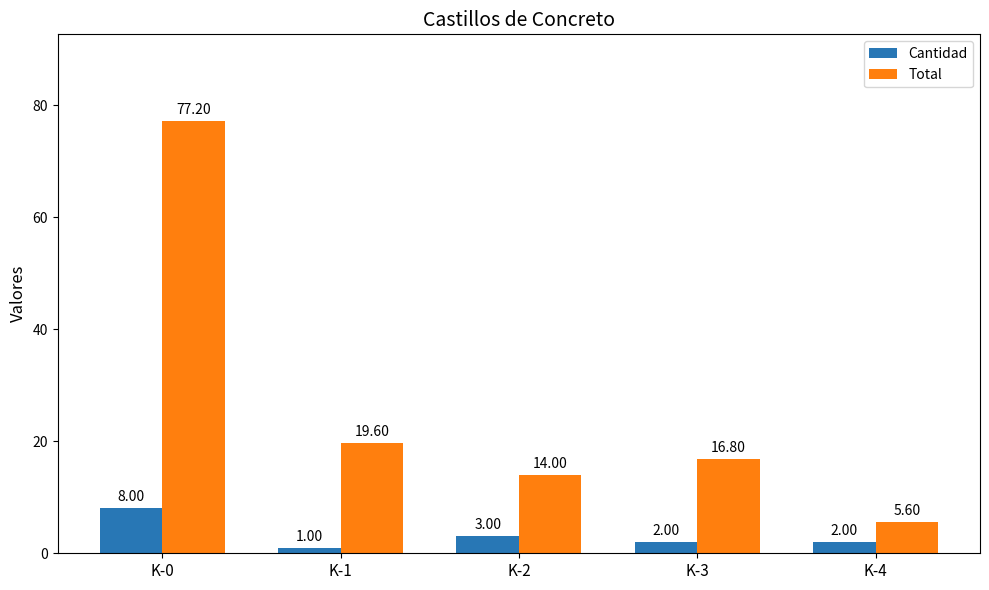

Is the value of Total at K-0 greater than the value of Cantidad at K-4?

Yes